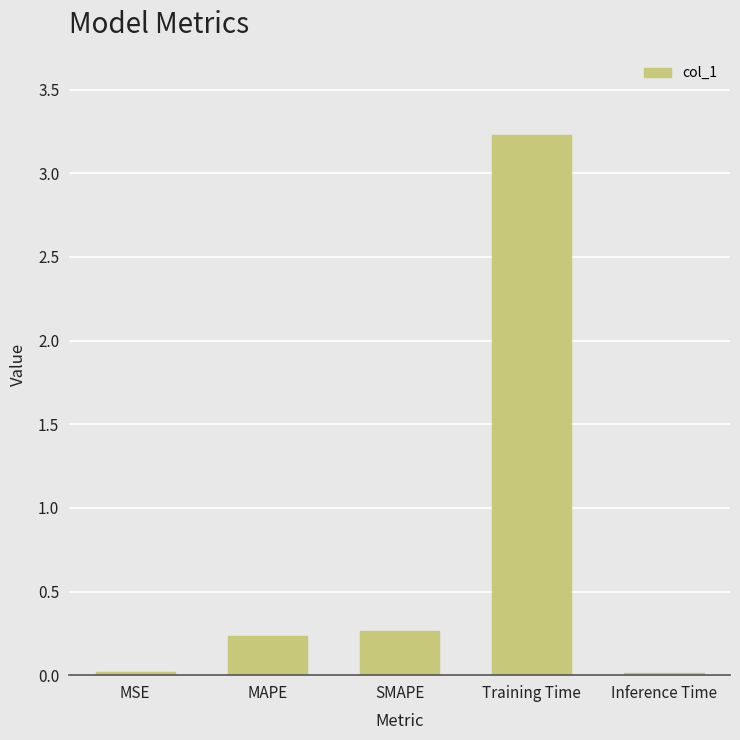

Between MAPE and MSE, which is larger?

MAPE